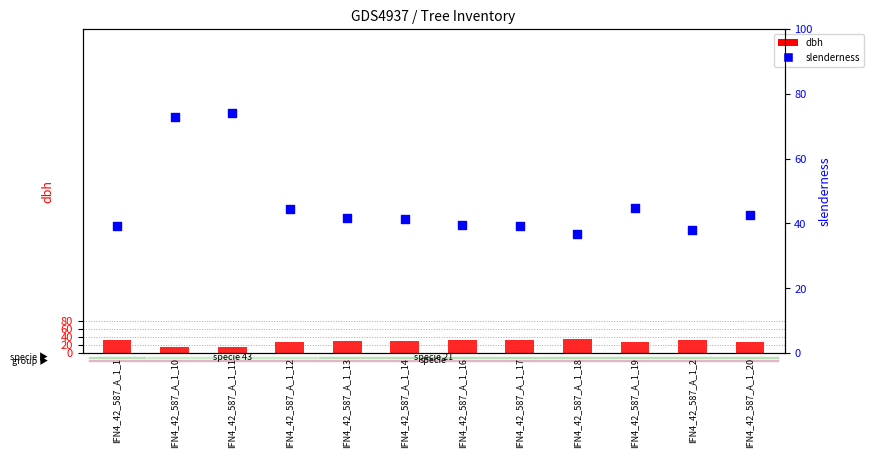

Which series has the widest spread of Y values?

slenderness